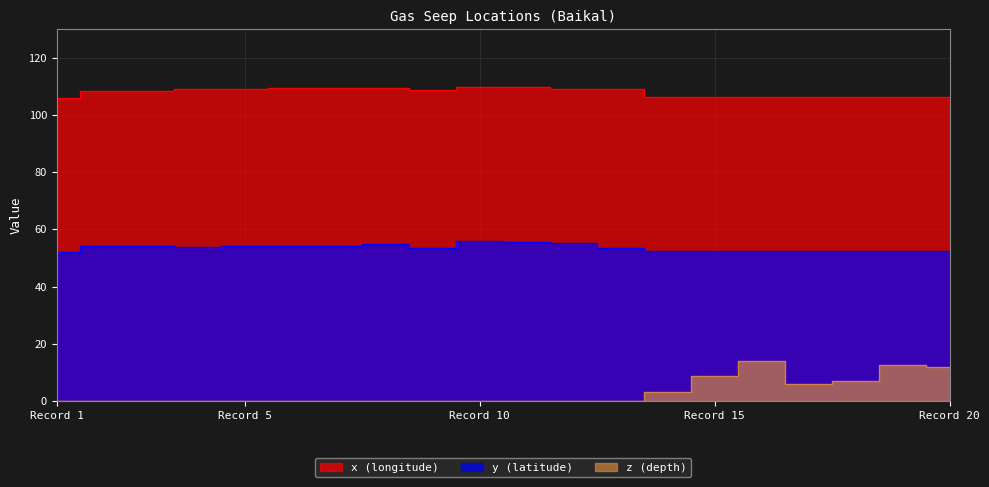

How many interior local peaks does the y (latitude) series have?

4